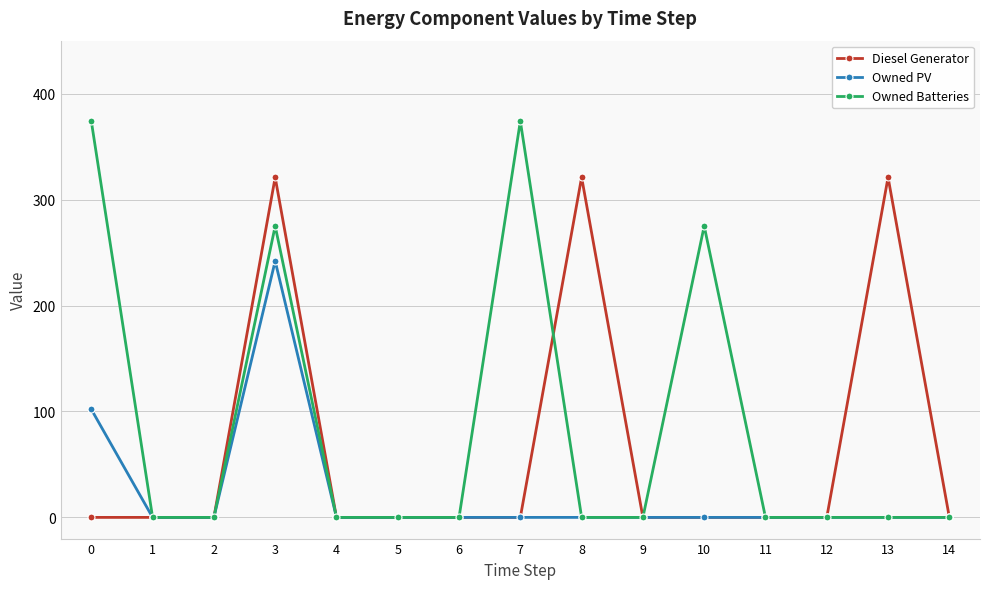

How many lines are shown in the chart?

3